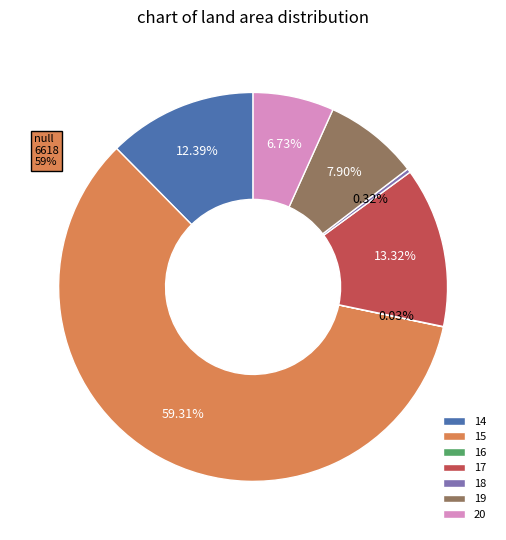

To the nearest percent, what percentage of the pie is 19?

8%